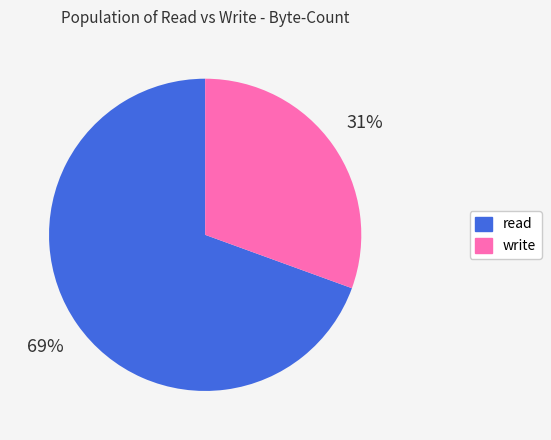

To the nearest percent, what is the combined percentage of write and read?

100%